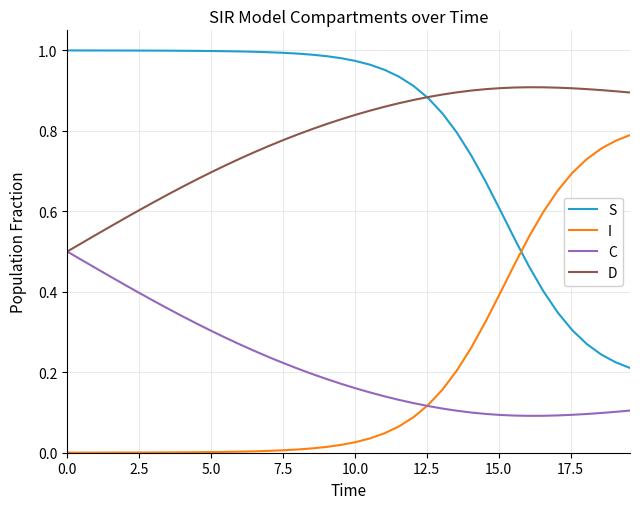

True or false: C and S cross at least once.

False